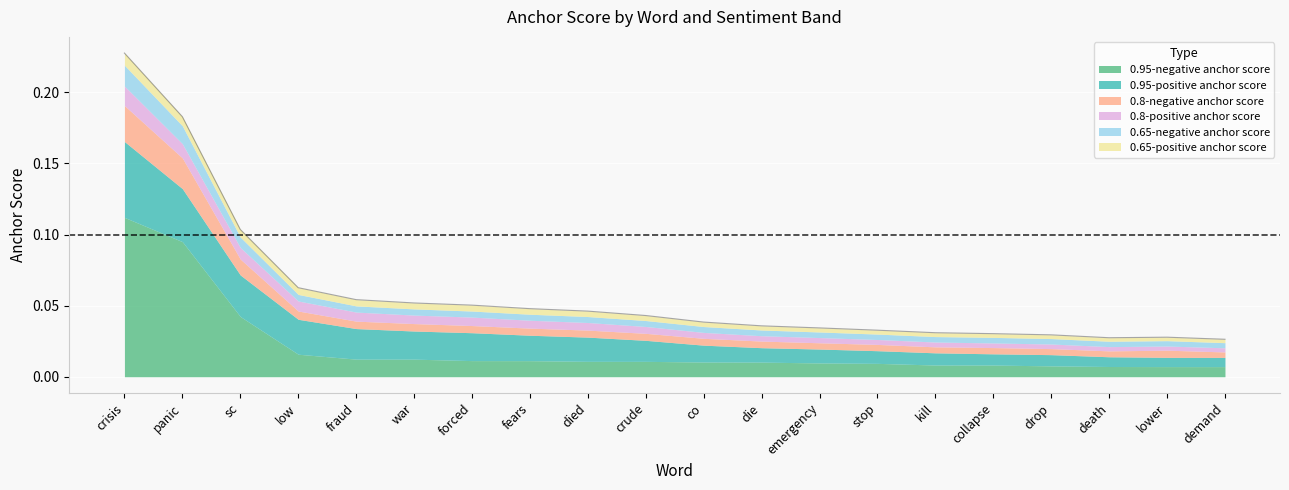

True or false: 0.95-negative anchor score and 0.8-negative anchor score cross at least once.

False